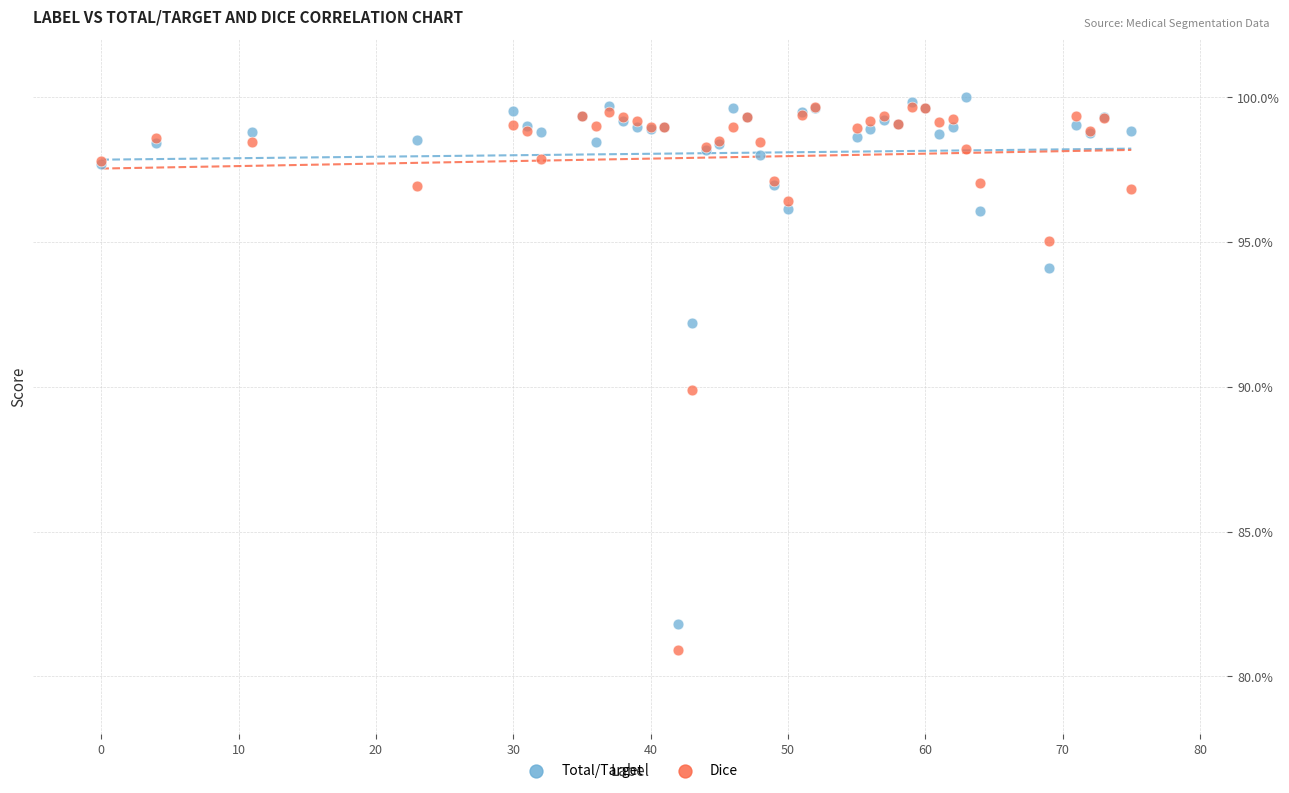

Which series has the largest Y range (max minus min)?

Dice